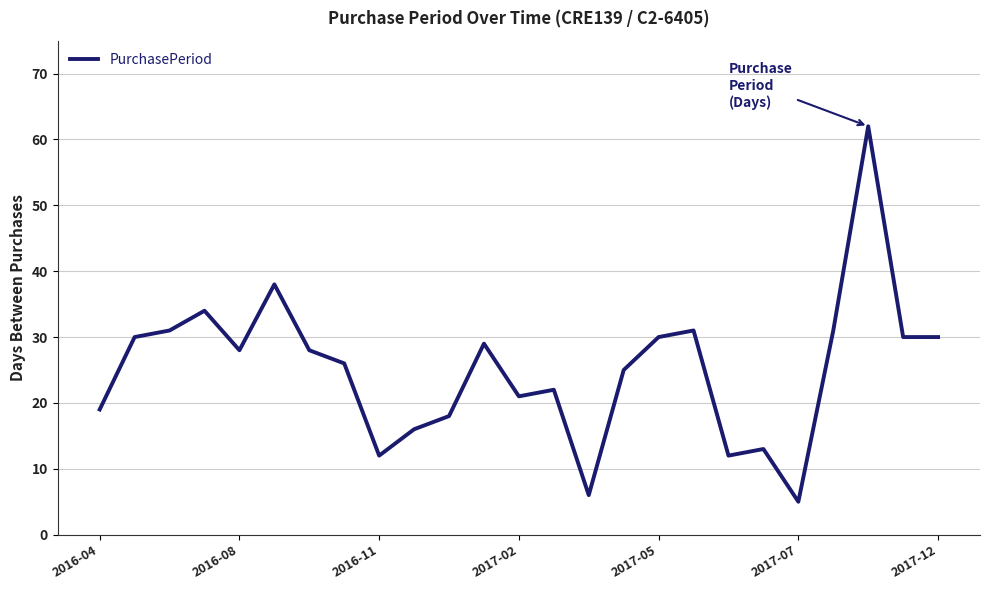

What is the difference between the maximum and minimum values?

57